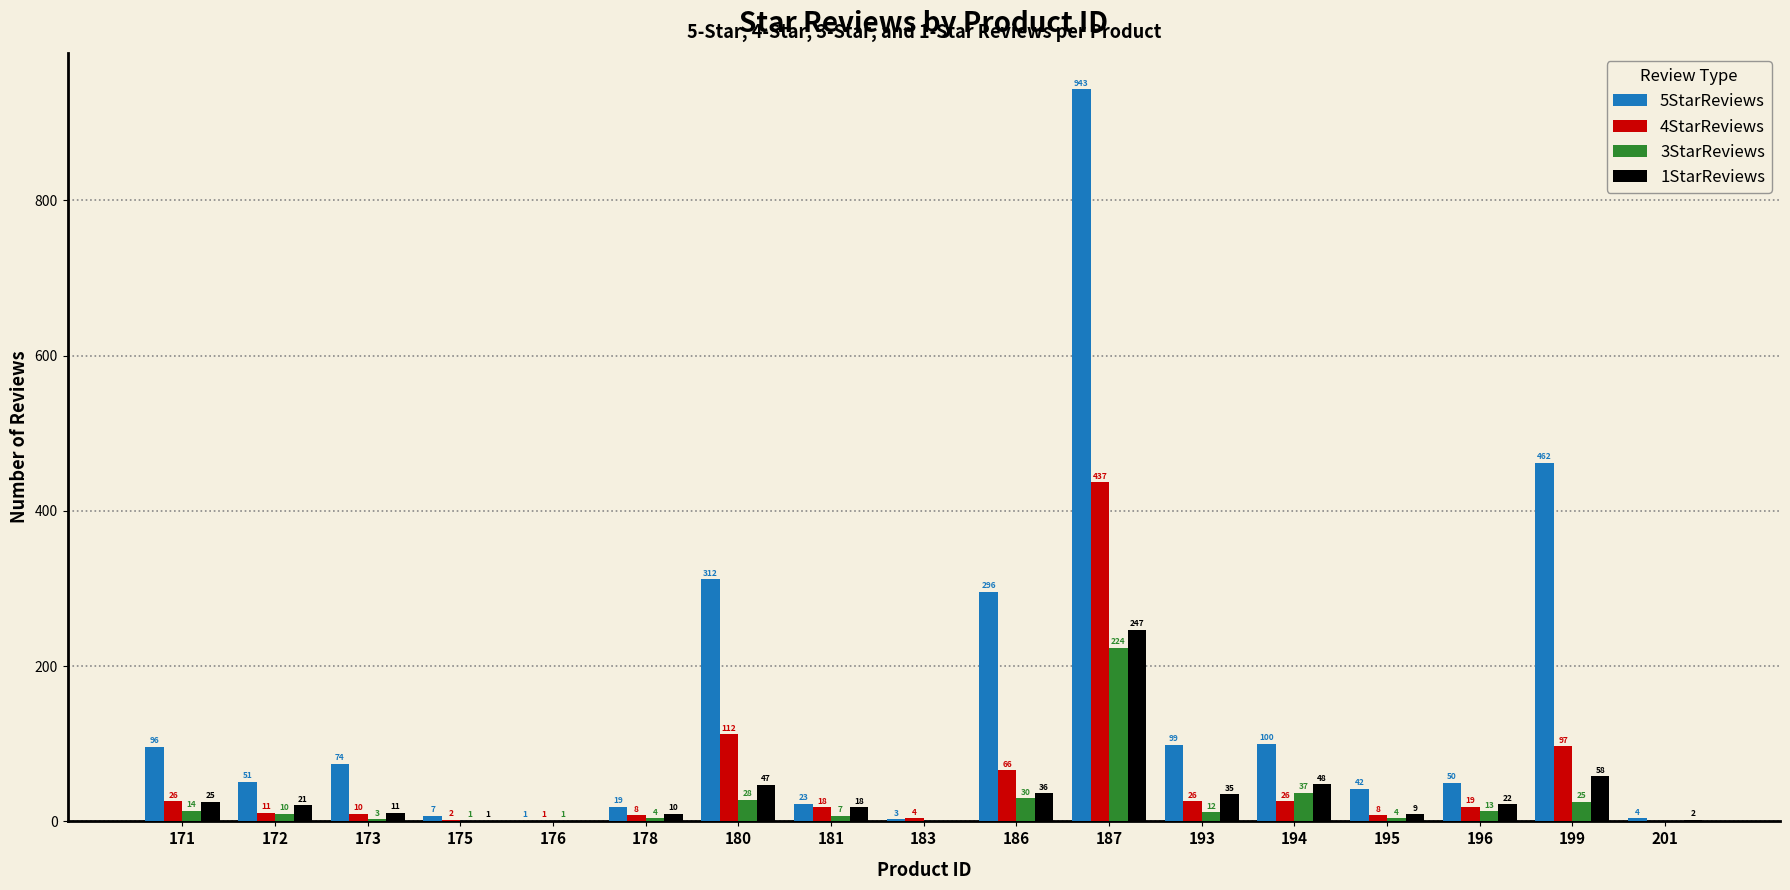

At which category is the sum across all series the highest?

187